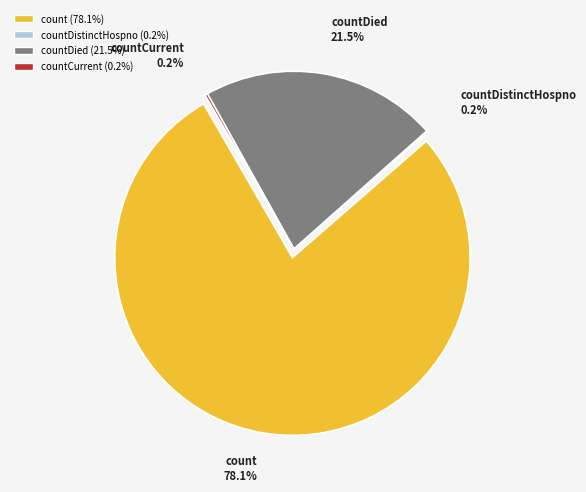

What percentage is the count slice, to the nearest percent?

78%